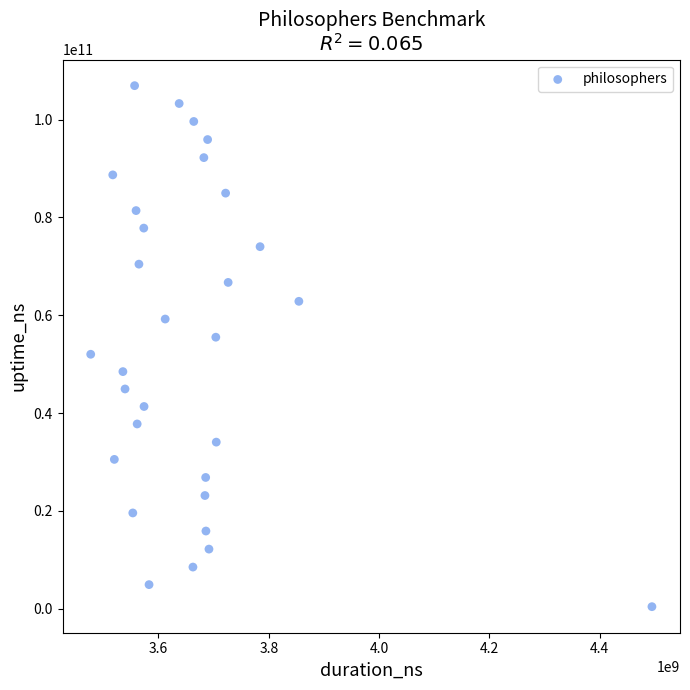

What is the range of Y values (max minus min)?

106534990543